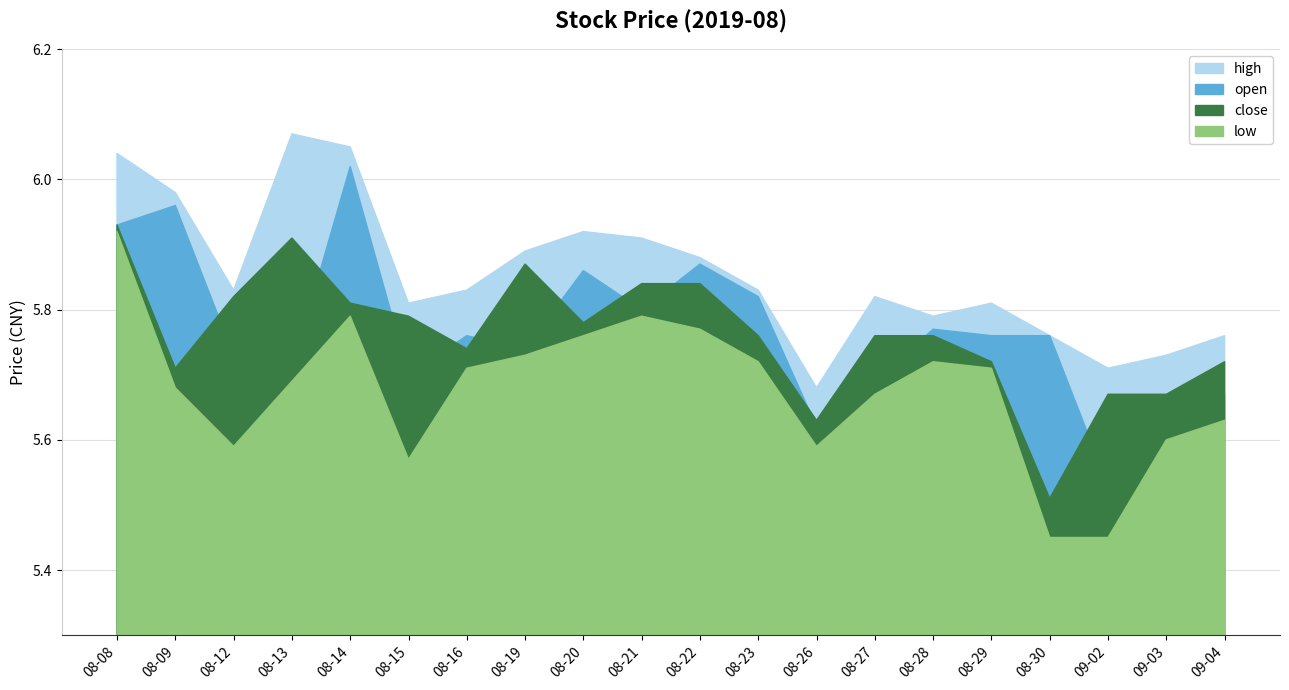

The high series shows 6.0 at 08-08. True or false?

True